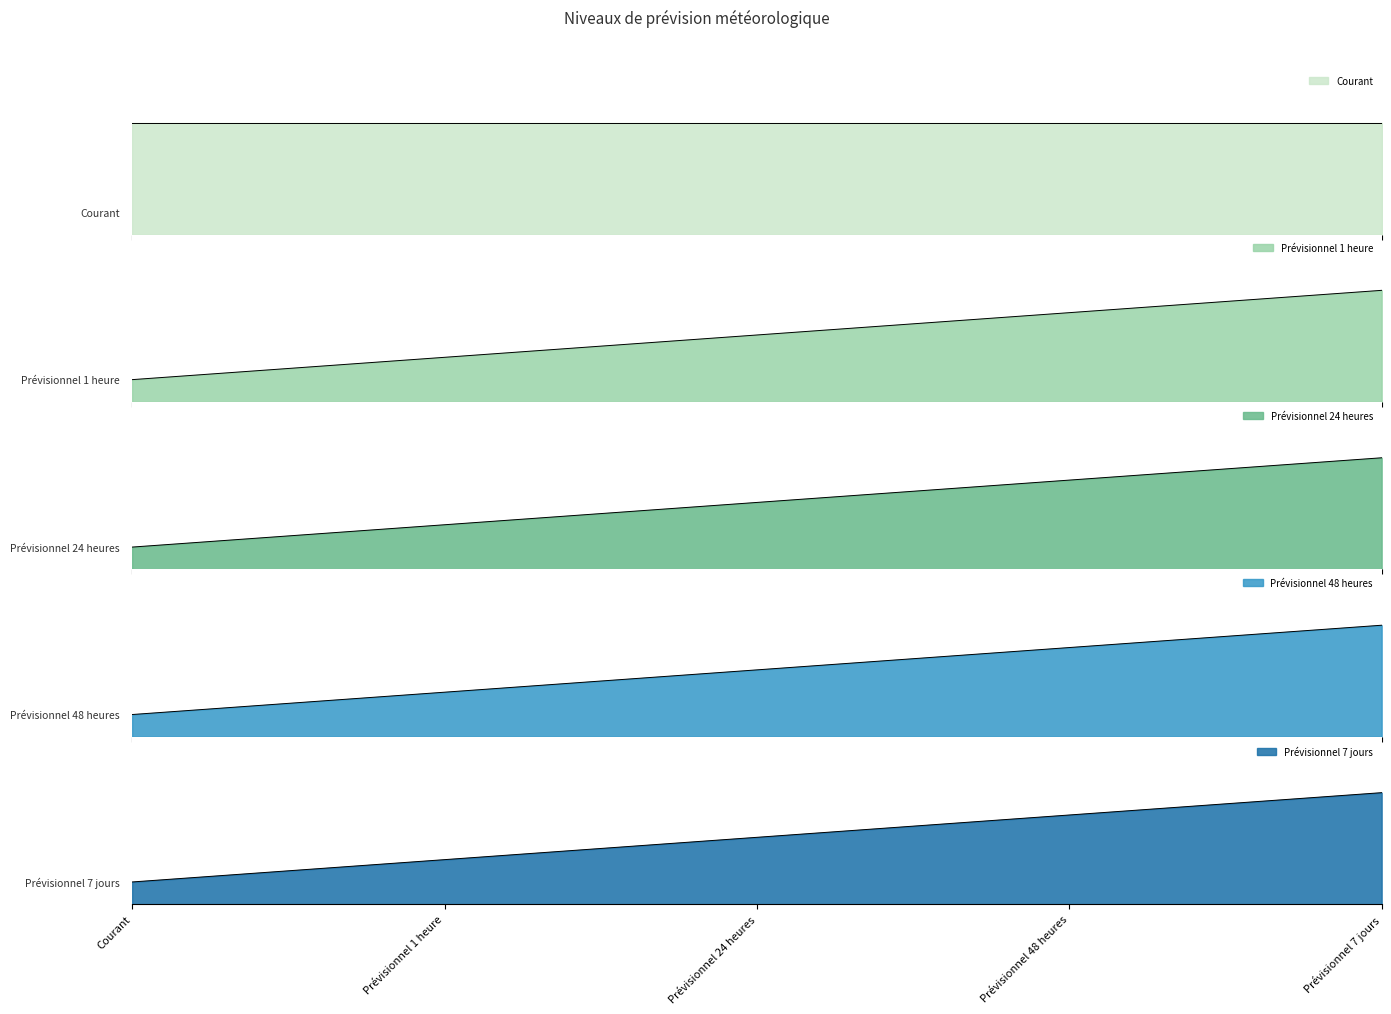

True or false: Prévisionnel 7 jours and Prévisionnel 1 heure cross at least once.

False